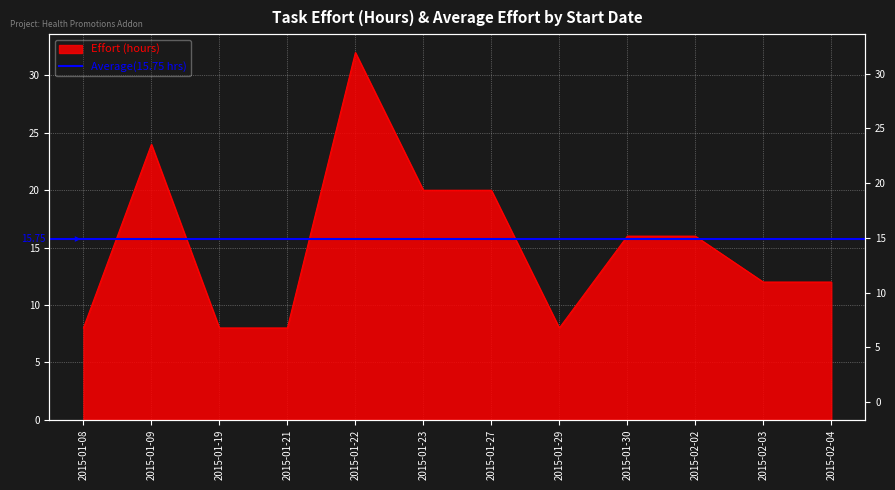

What is the value of the 9th point from the left?

16